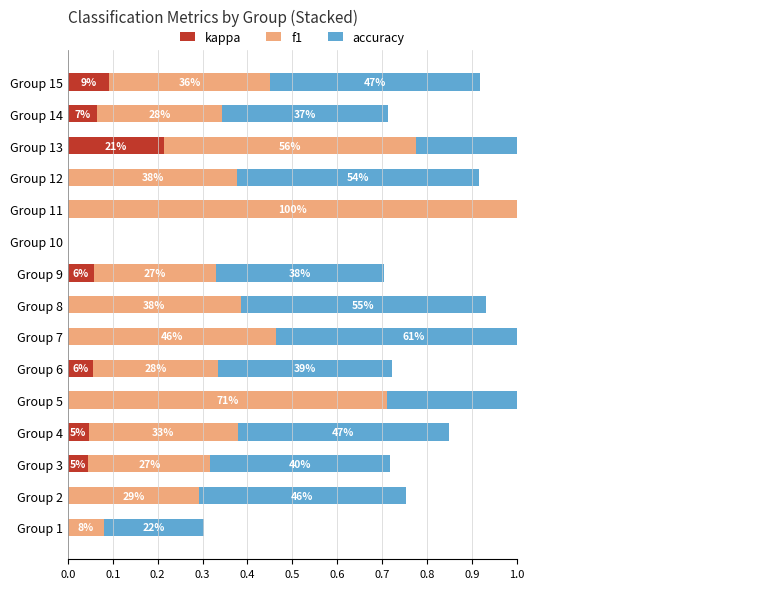

List the series in order of their overall mean, highest first.

accuracy, f1, kappa